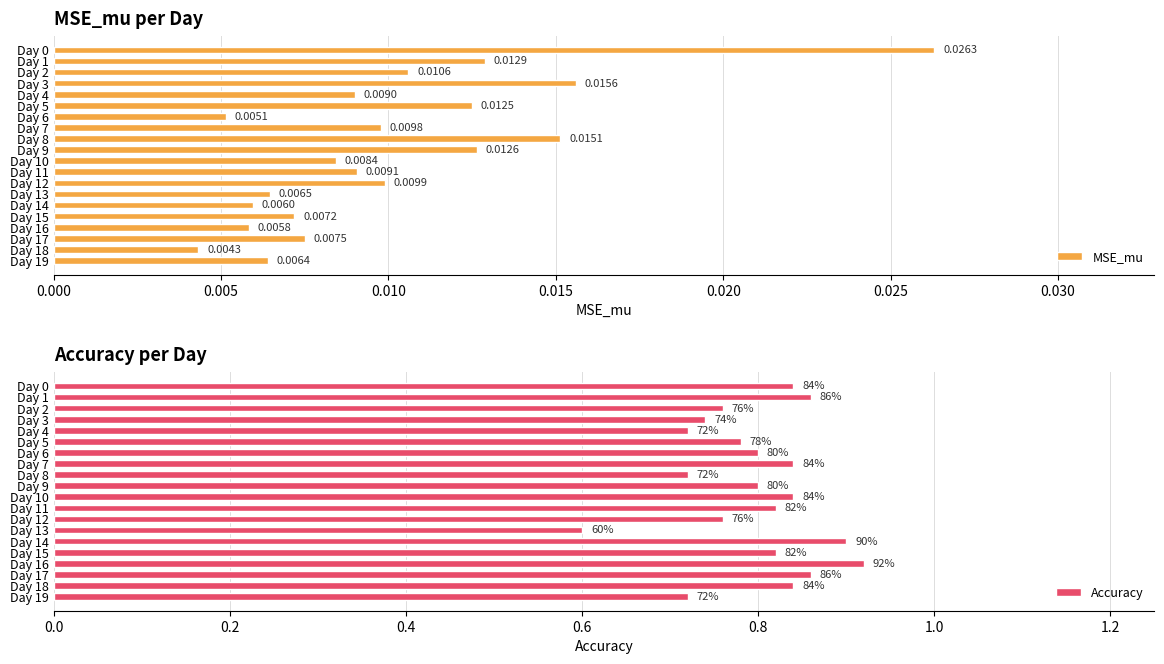

List the series in order of their peak value, highest first.

Accuracy, MSE_mu